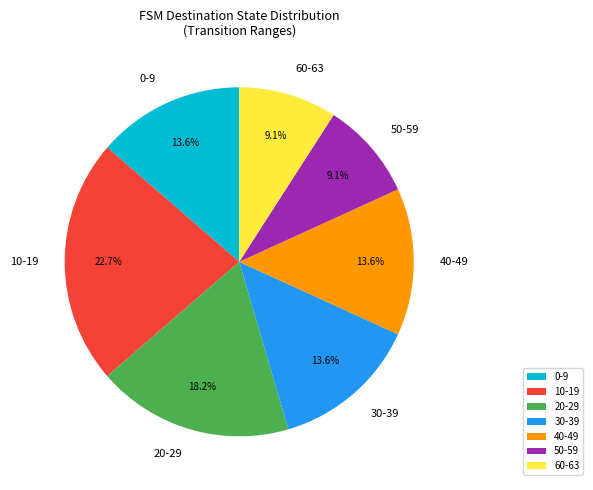

Combined, what portion of the pie is 50-59 and 20-29?

27.3%